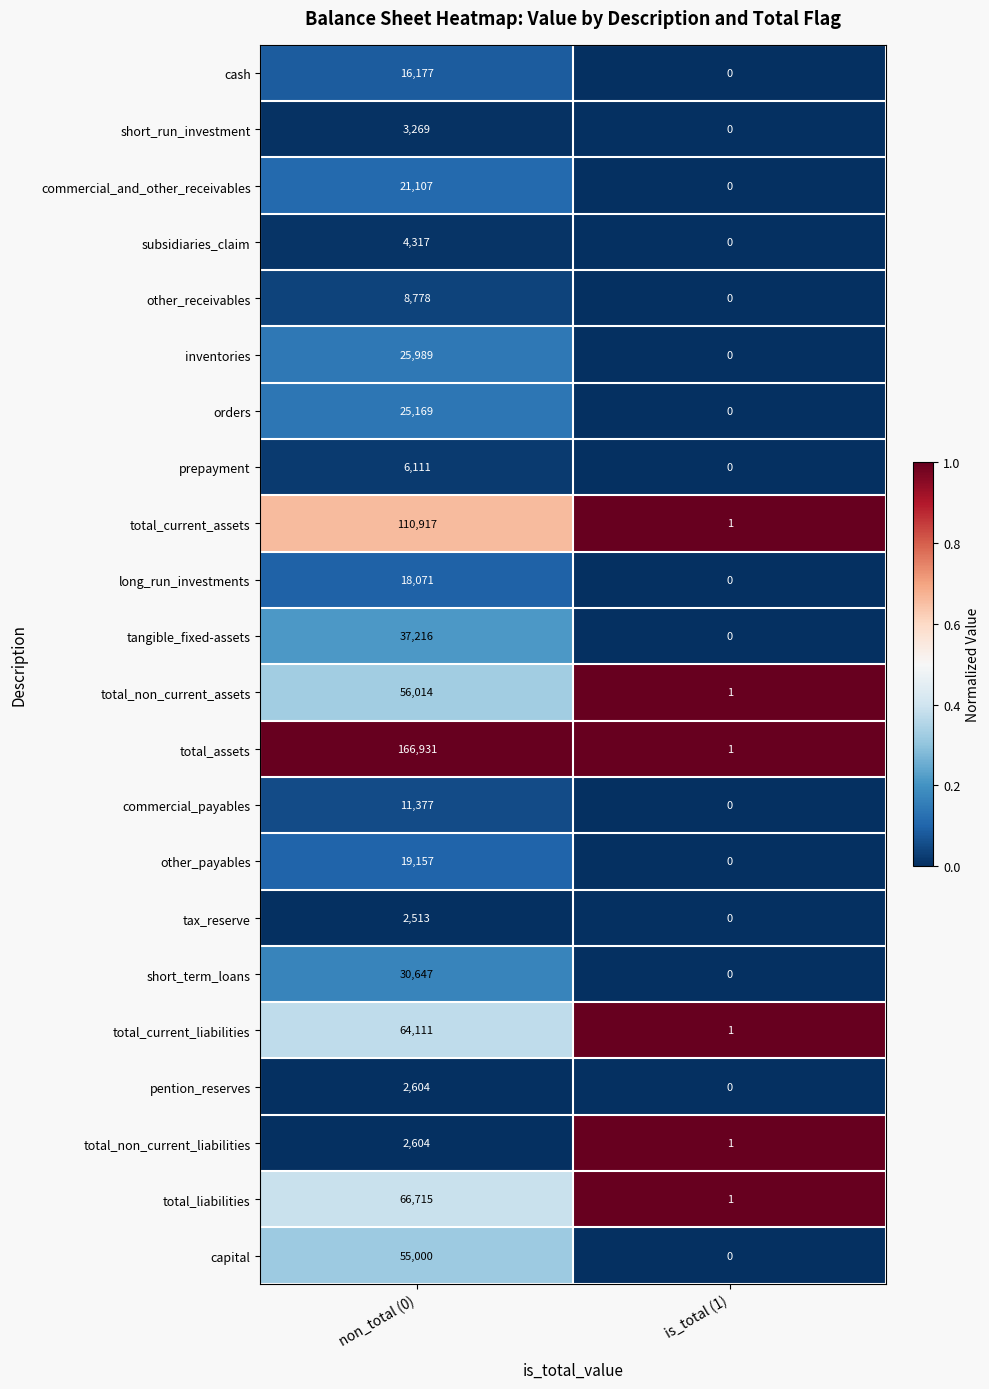

The value of long_run_investments at is_total (1) is 0. True or false?

True